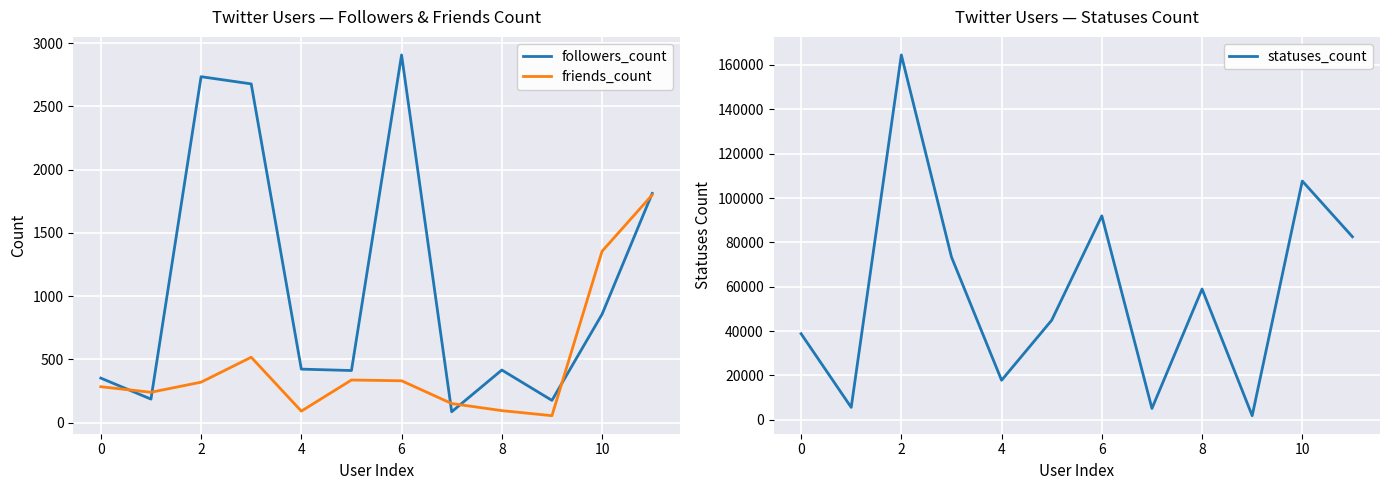

What is the difference between the followers_count values at 10 and 11?

955